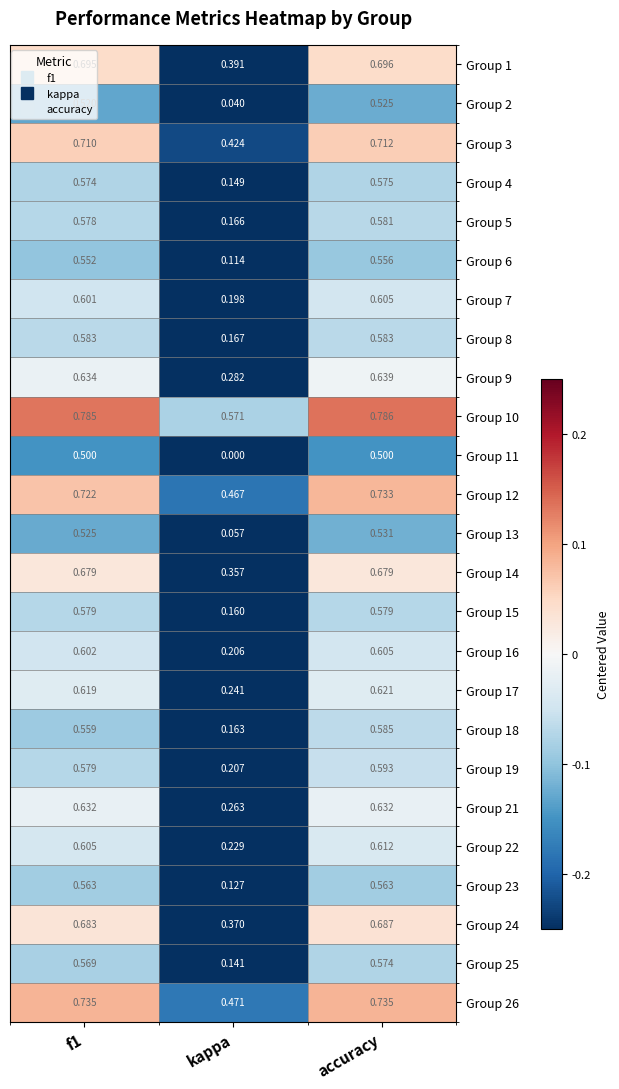

Is the value of Group 14 at accuracy greater than the value of Group 11 at accuracy?

Yes